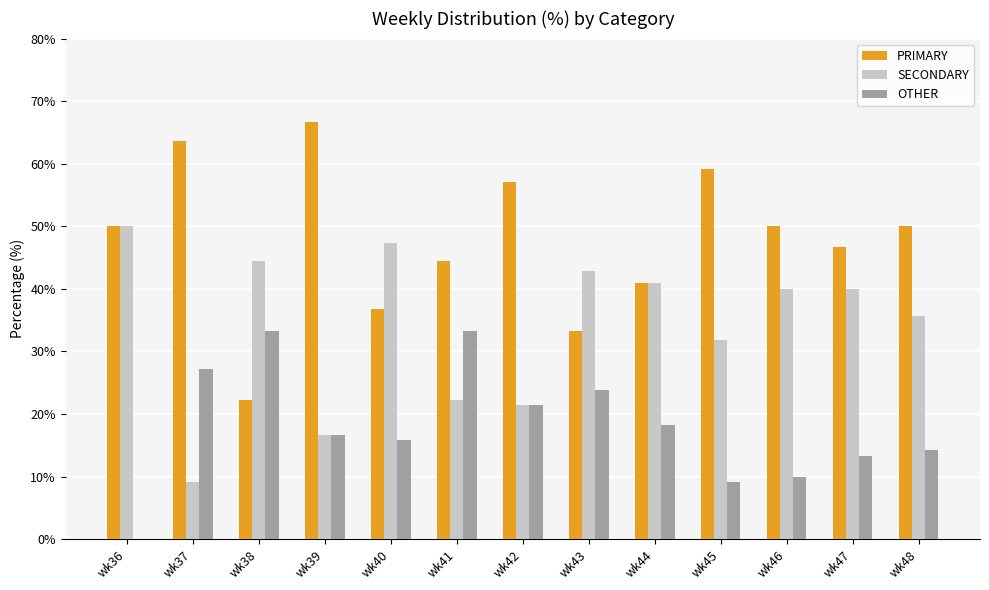

At which label does SECONDARY reach its peak?

wk36